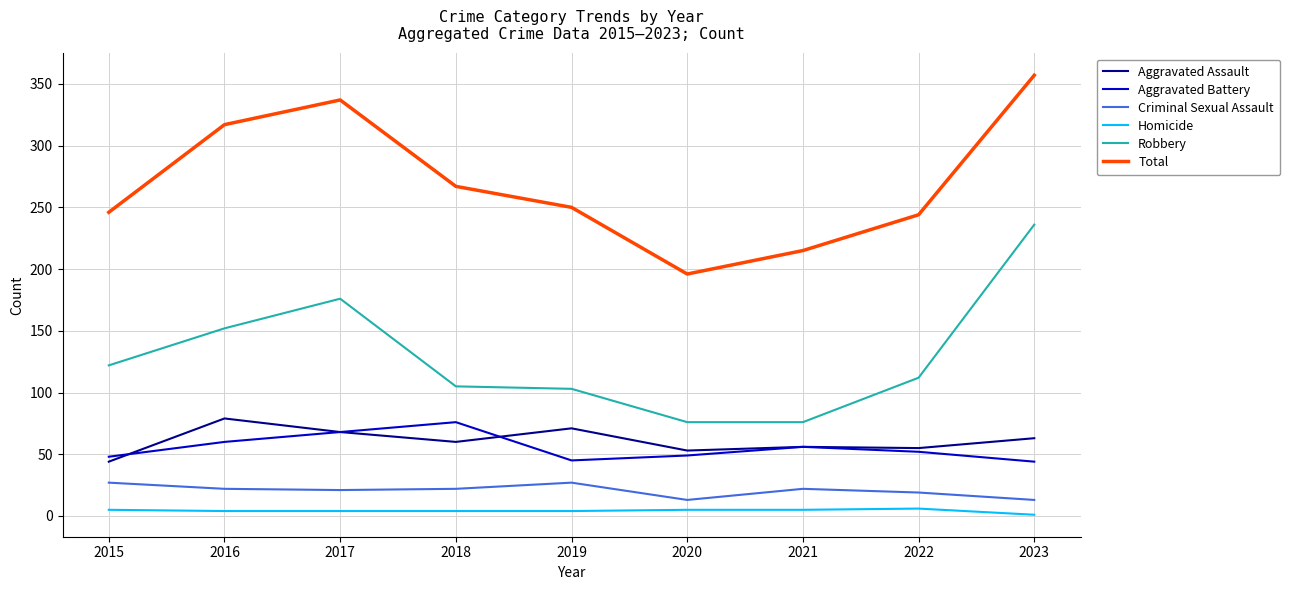

Which series changed the most between 2020 and 2023?

Total